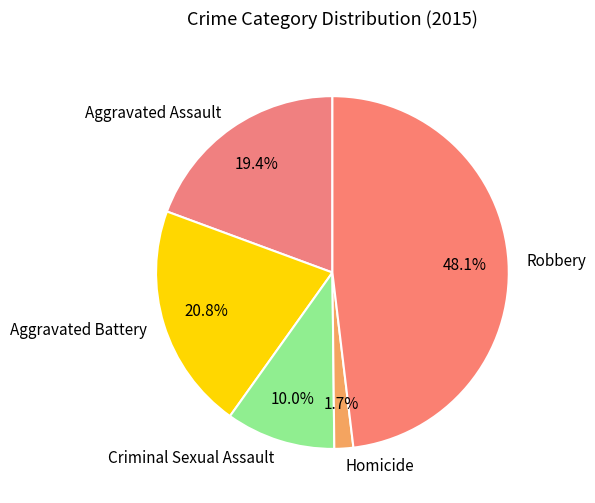

What is the ratio of the value at Aggravated Battery to the value at Criminal Sexual Assault?

2.1